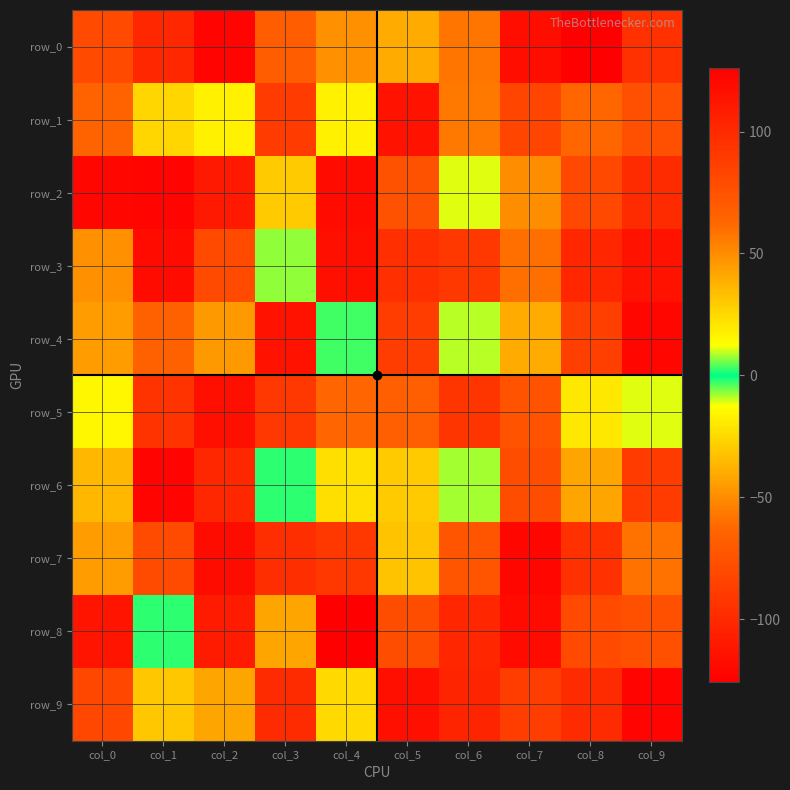

At which label does row_6 first exceed -2?

col_2